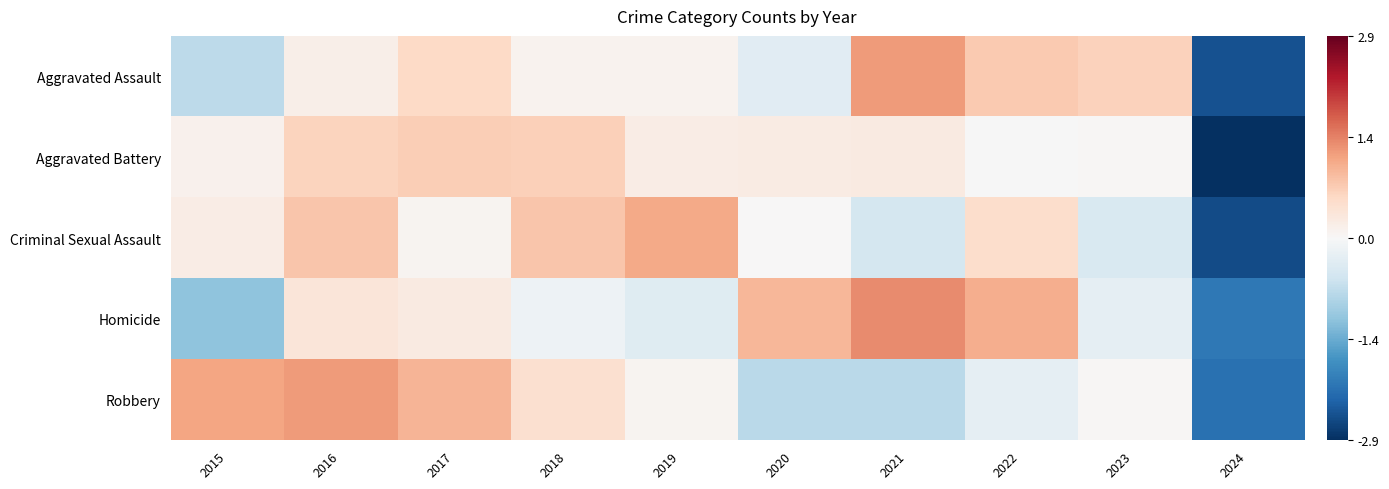

Reading left to right, list all the values displayed in this chart.

Aggravated Assault: 2015=-0.7	2016=0.2	2017=0.6	2018=0.1	2019=0.1	2020=-0.3	2021=1.2	2022=0.8	2023=0.7	2024=-2.5
Aggravated Battery: 2015=0.1	2016=0.6	2017=0.7	2018=0.7	2019=0.2	2020=0.2	2021=0.3	2022=-0.0	2023=0.0	2024=-2.9
Criminal Sexual Assault: 2015=0.2	2016=0.8	2017=0.1	2018=0.8	2019=1.1	2020=0.0	2021=-0.5	2022=0.5	2023=-0.4	2024=-2.6
Homicide: 2015=-1.2	2016=0.4	2017=0.3	2018=-0.2	2019=-0.4	2020=1.0	2021=1.4	2022=1.1	2023=-0.3	2024=-2.1
Robbery: 2015=1.2	2016=1.2	2017=1.0	2018=0.5	2019=0.1	2020=-0.8	2021=-0.8	2022=-0.3	2023=0.0	2024=-2.2